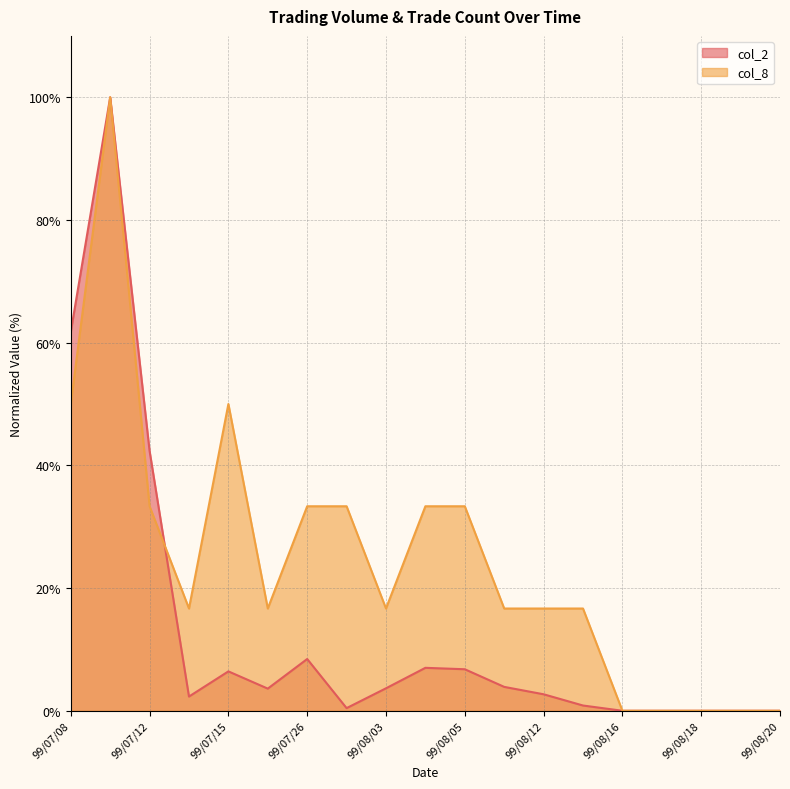

Where does the col_8 series first go above 16?

99/07/08